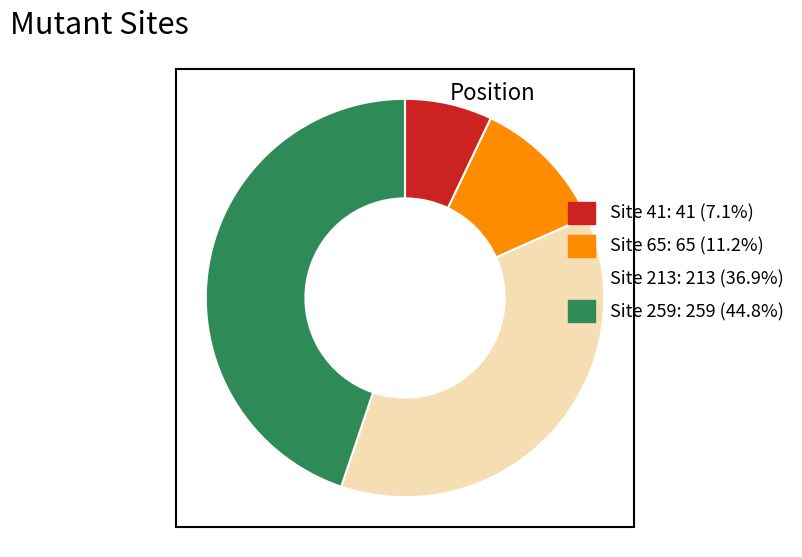

Is there a majority slice in this chart?

No